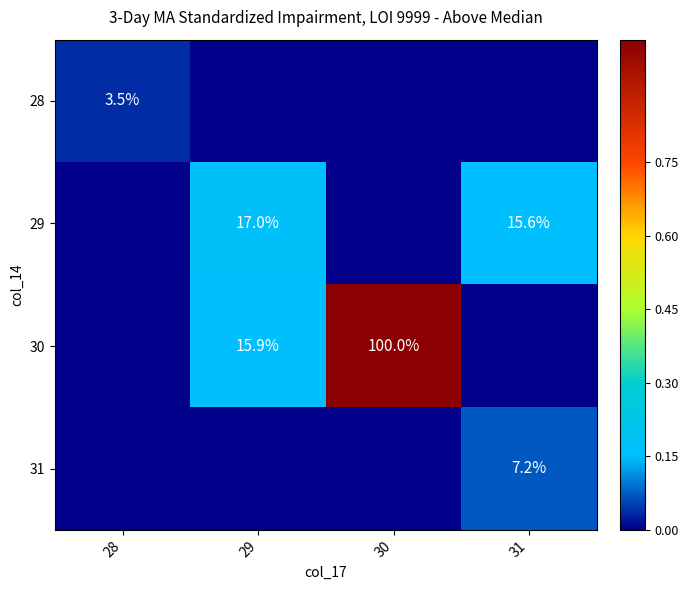

The value of 30 at 30 is 179.1. True or false?

False